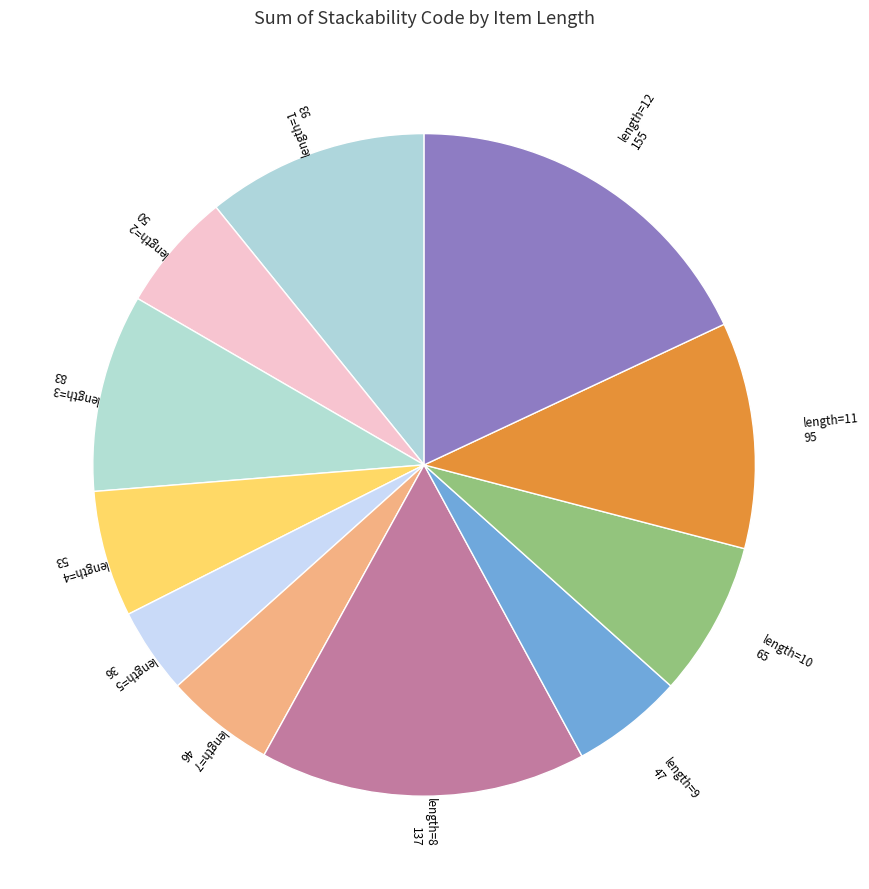

Which category has the biggest portion of the pie?

12